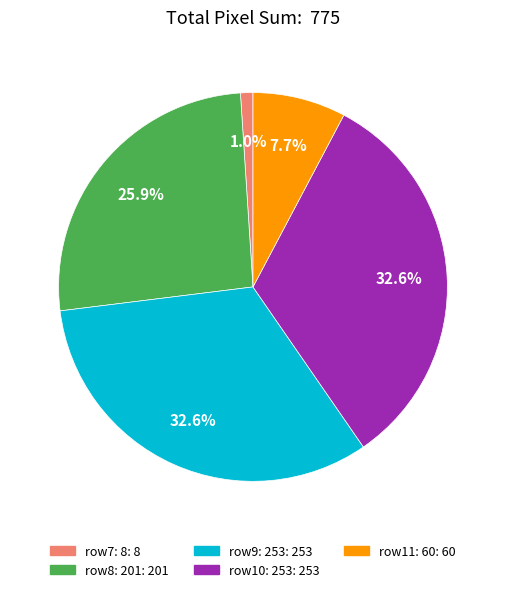

Count the number of slices in the pie.

5